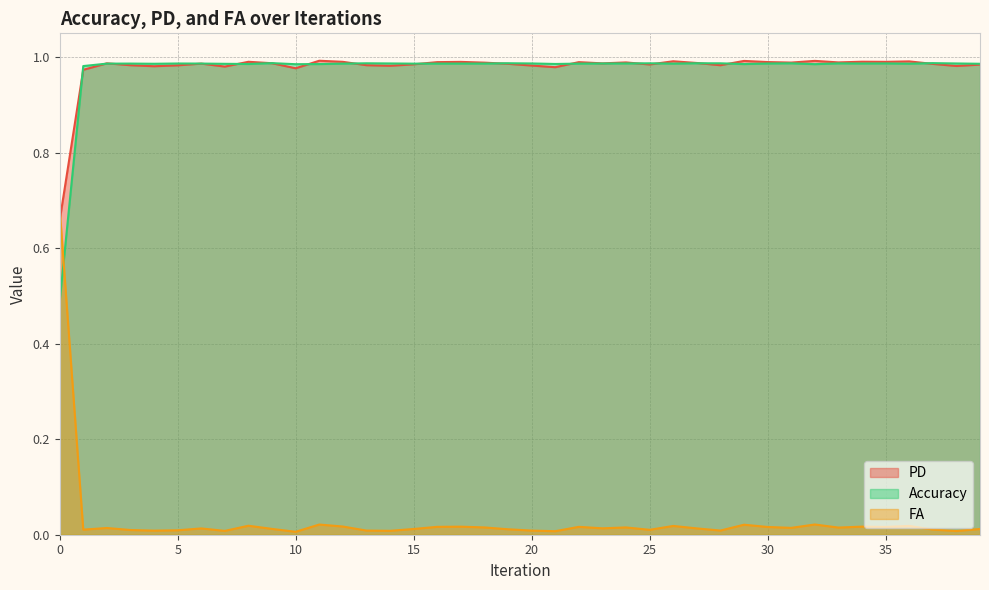

What is the spread (max minus min) of values at 8?

1.0